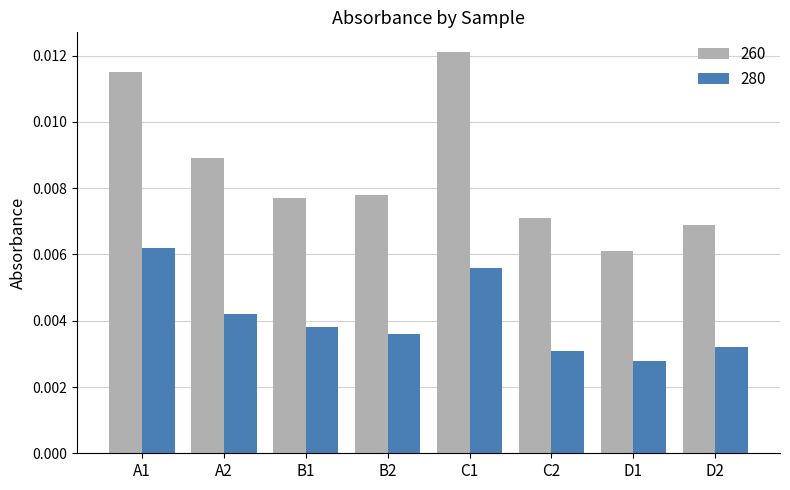

At D2, list the series in order from smallest to largest.

280, 260